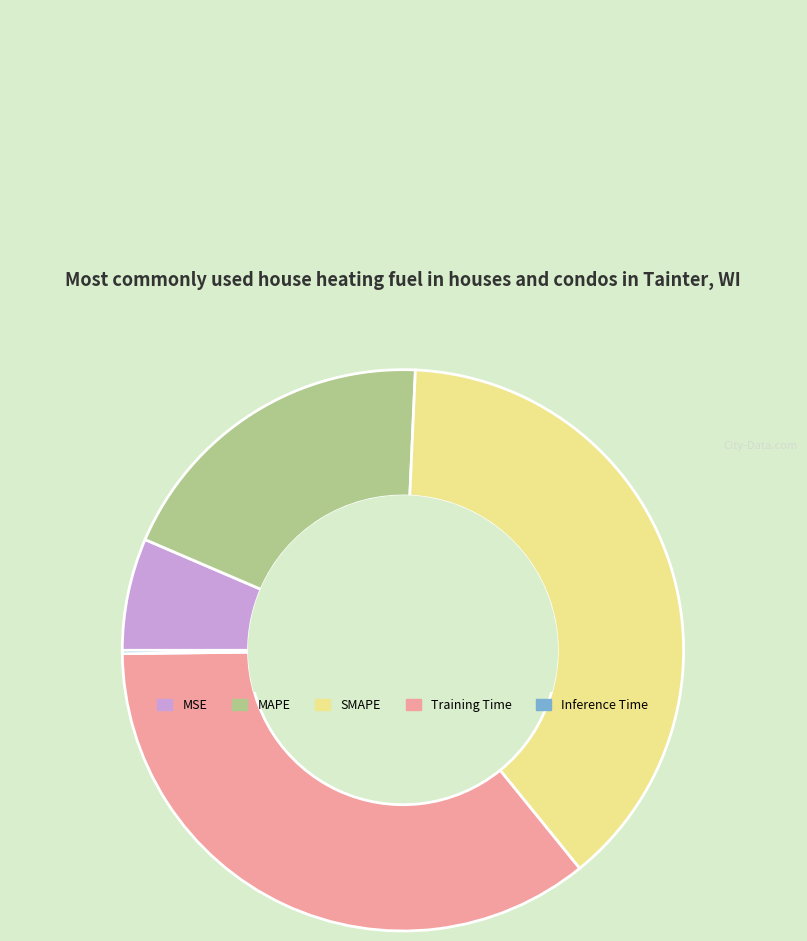

Which category has the biggest portion of the pie?

SMAPE